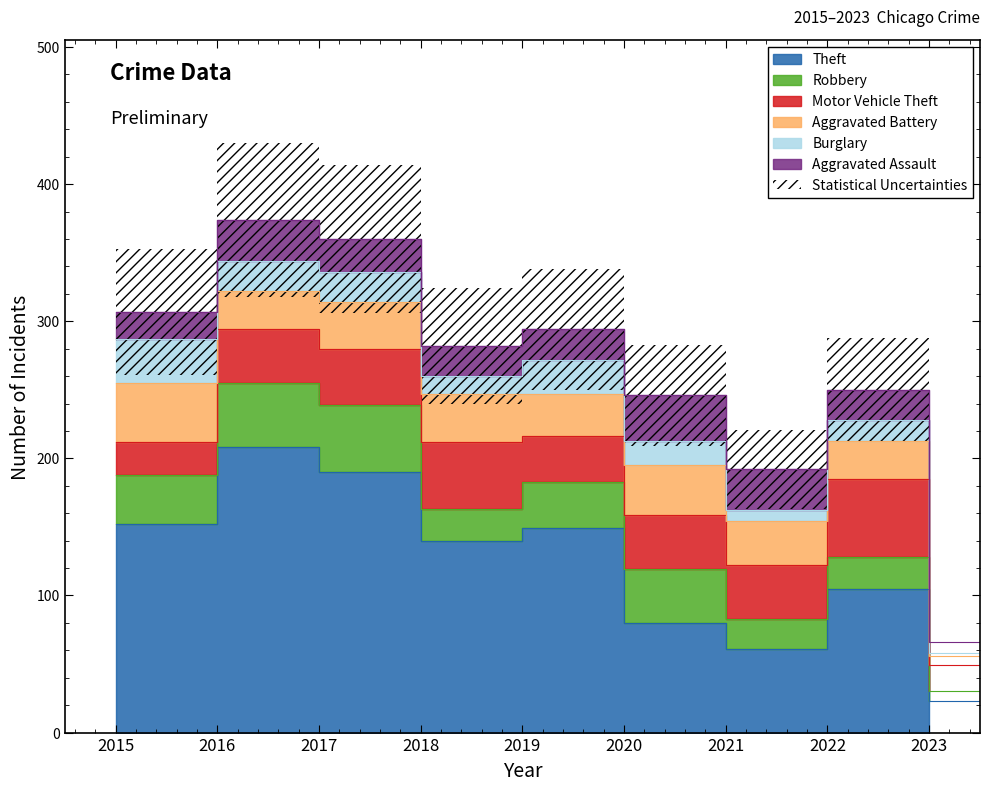

Reading left to right, transcribe all the data shown in this chart.

Theft: 2015=152	2016=208	2017=190	2018=140	2019=149	2020=80	2021=61	2022=105	2023=23
Robbery: 2015=36	2016=47	2017=49	2018=23	2019=34	2020=39	2021=22	2022=23	2023=7
Motor Vehicle Theft: 2015=24	2016=39	2017=41	2018=49	2019=33	2020=40	2021=39	2022=57	2023=19
Aggravated Battery: 2015=43	2016=28	2017=34	2018=35	2019=31	2020=36	2021=32	2022=28	2023=7
Burglary: 2015=32	2016=22	2017=22	2018=13	2019=25	2020=18	2021=8	2022=15	2023=2
Aggravated Assault: 2015=20	2016=30	2017=24	2018=22	2019=22	2020=33	2021=30	2022=22	2023=8